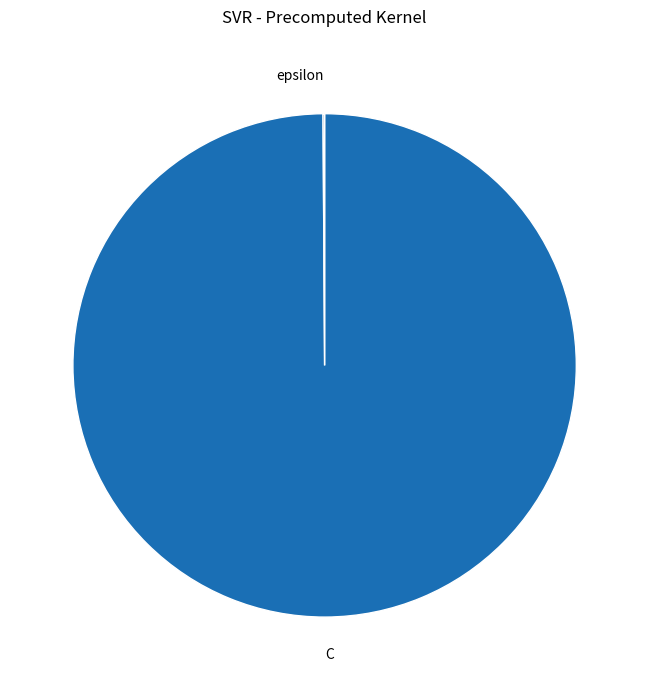

Which slice is the largest?

C